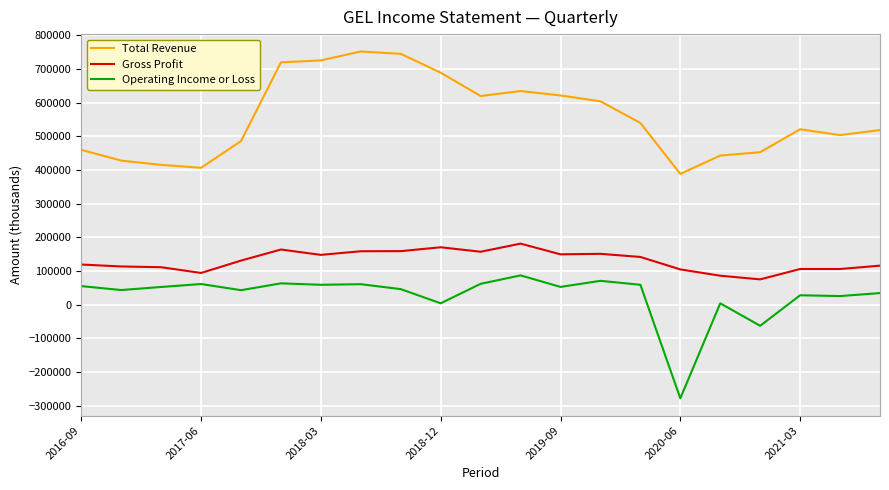

List the series in order of their peak value, lowest first.

Operating Income or Loss, Gross Profit, Total Revenue